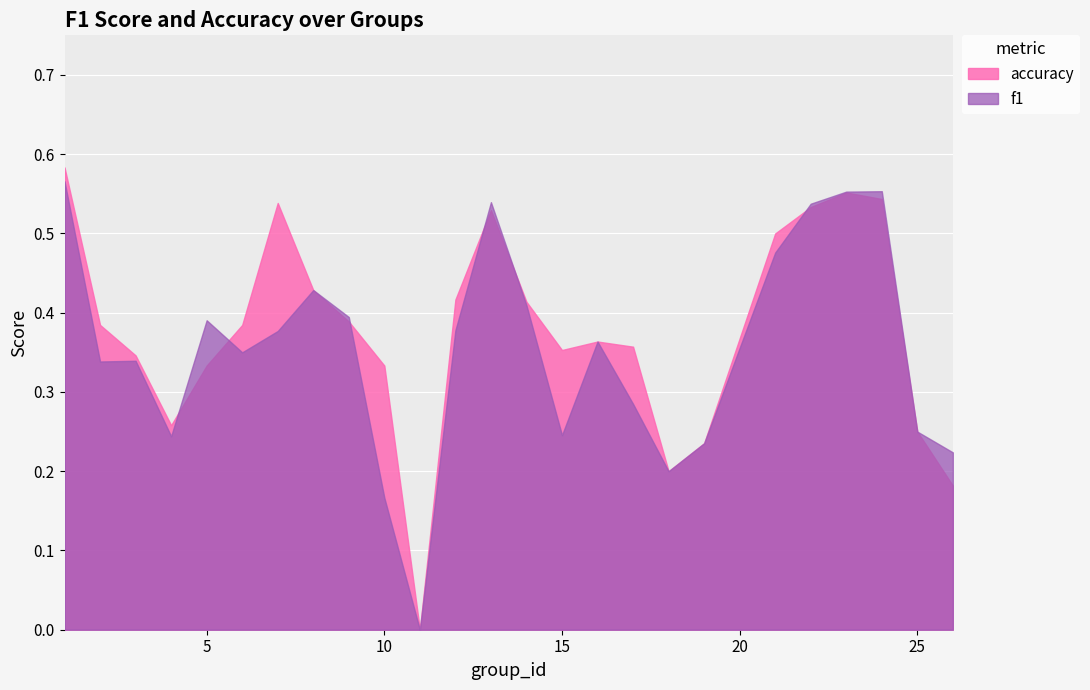

Which label corresponds to the smallest value in the chart?

11